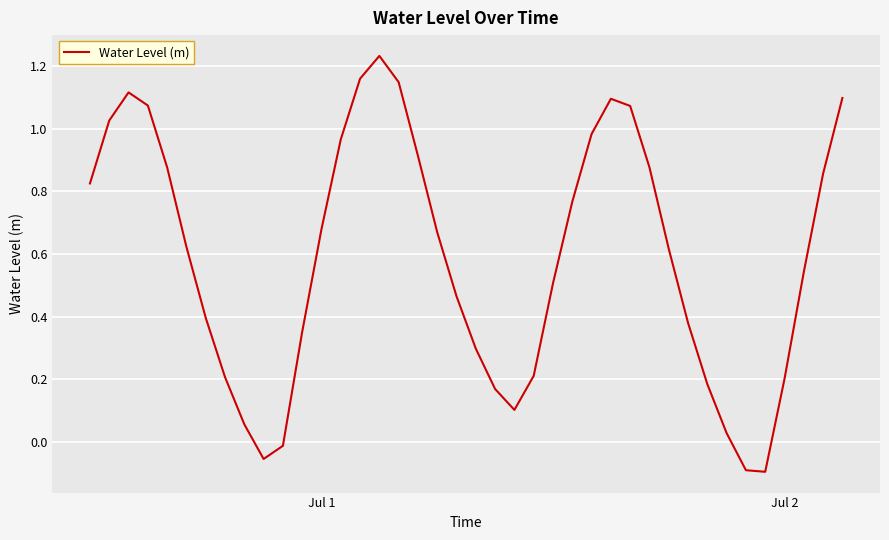

True or false: the data has more than 0 interior local peaks.

True